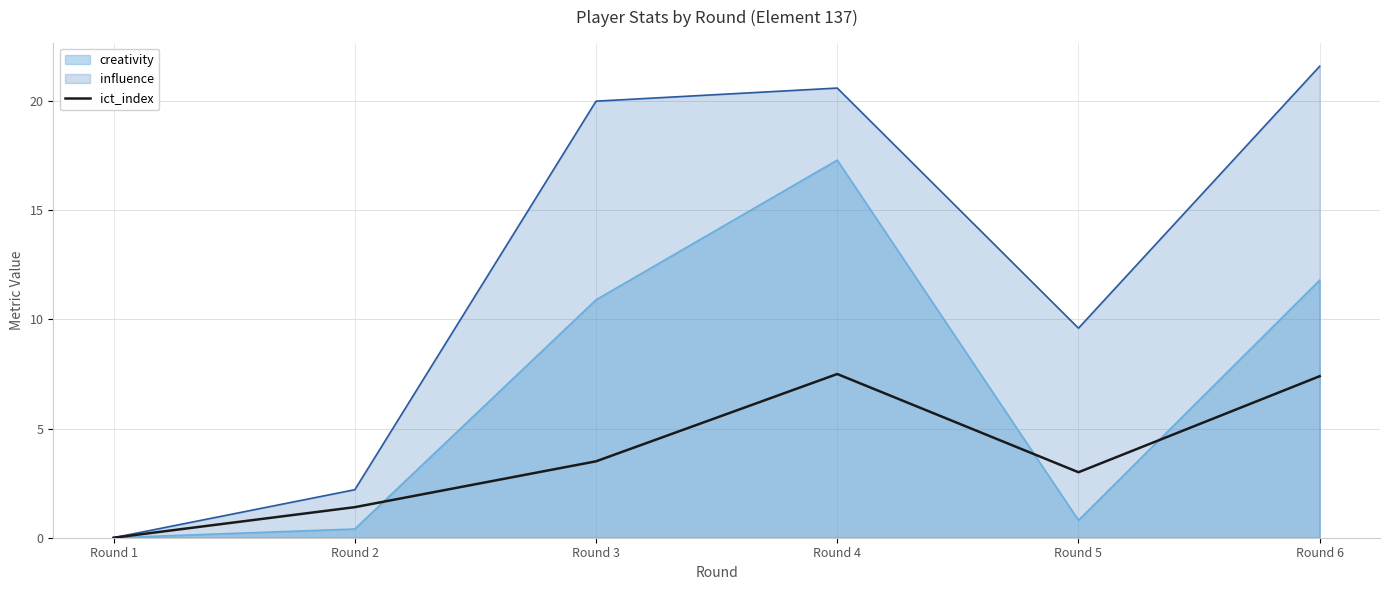

How many series are shown in this chart?

3